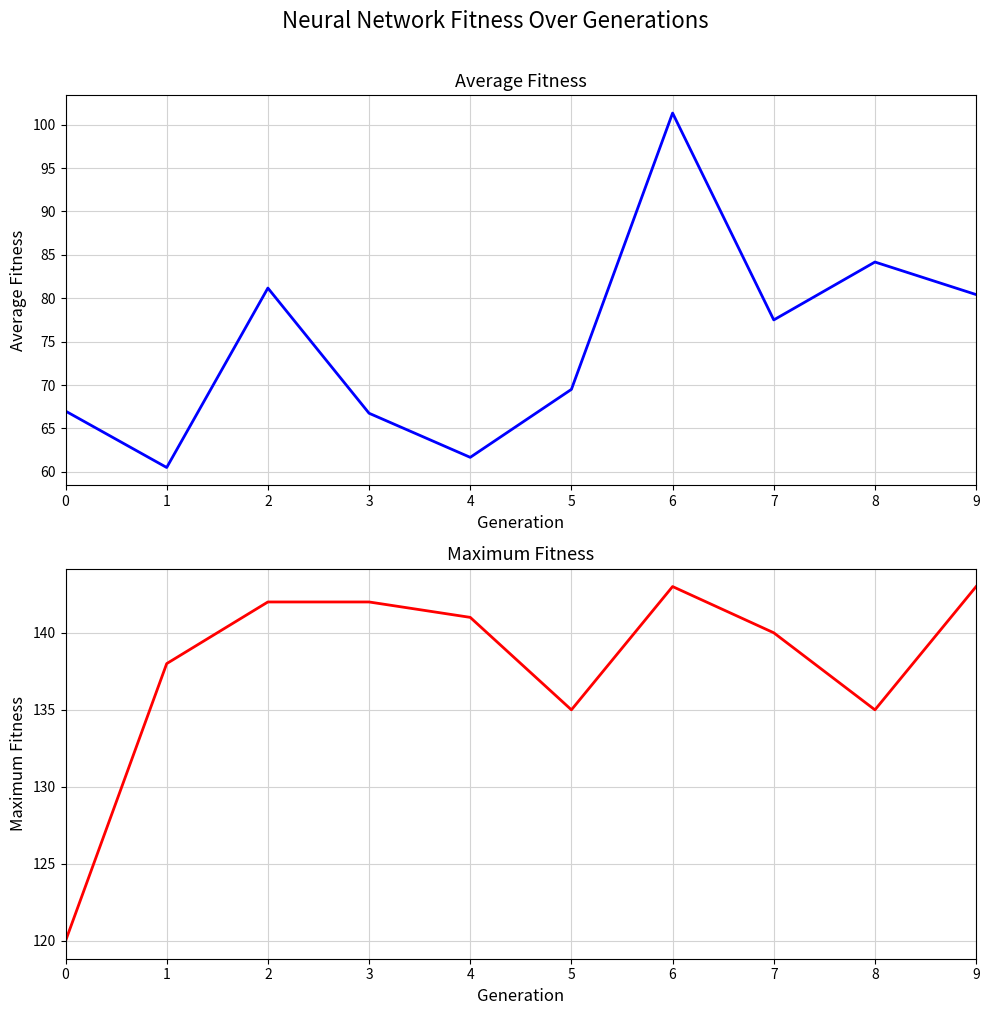

What is the sum of the average_fitness values at 9 and 3?

147.2